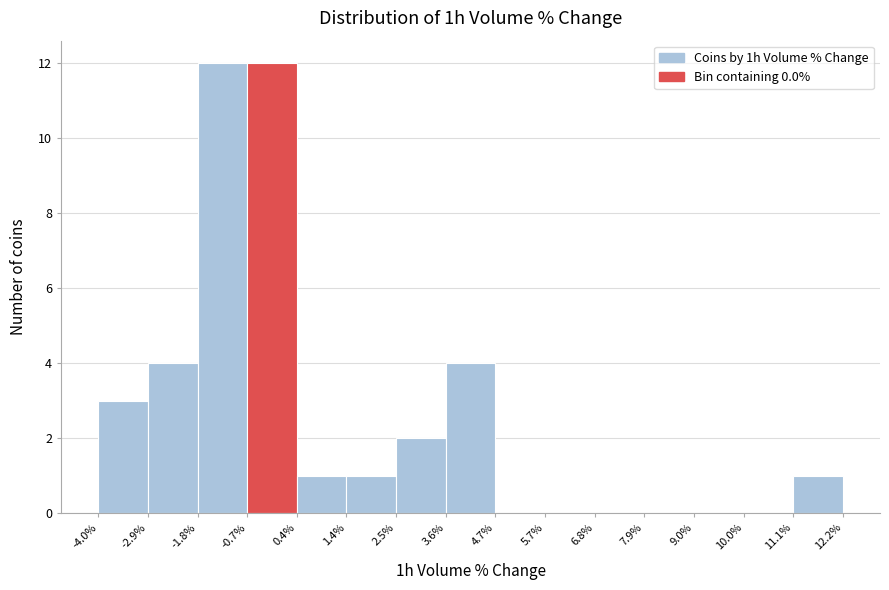

Reading left to right, list every bar in this chart as the range it spans on the x-axis followed by its height. The values are not printed on the chart, so give them approximately, as read against the axis.

-4.0% to -2.9%: 3
-2.9% to -1.8%: 4
-1.8% to -0.7%: 12
-0.7% to 0.4%: 12
0.4% to 1.4%: 1
1.4% to 2.5%: 1
2.5% to 3.6%: 2
3.6% to 4.7%: 4
4.7% to 5.7%: 0
5.7% to 6.8%: 0
6.8% to 7.9%: 0
7.9% to 9.0%: 0
9.0% to 10.0%: 0
10.0% to 11.1%: 0
11.1% to 12.2%: 1